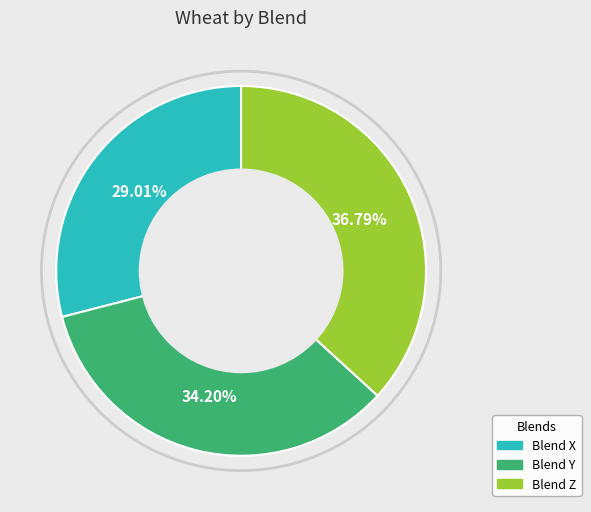

How many slices are in this pie chart?

3